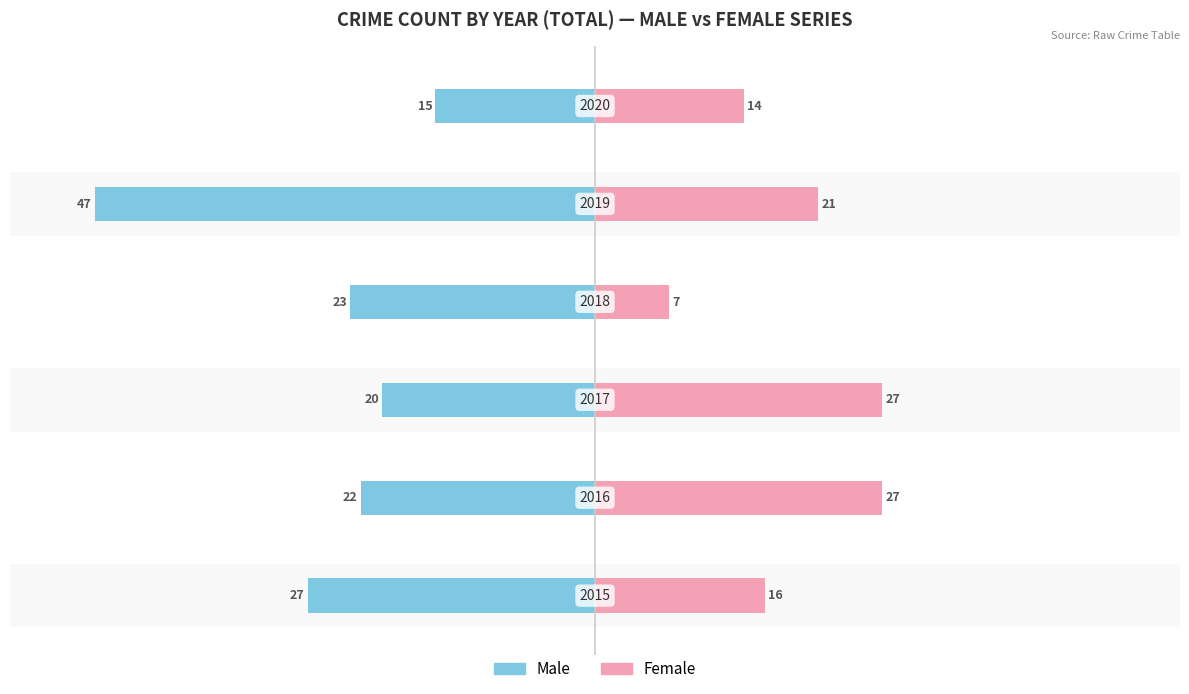

Which has a higher value, 4 or 5?

5